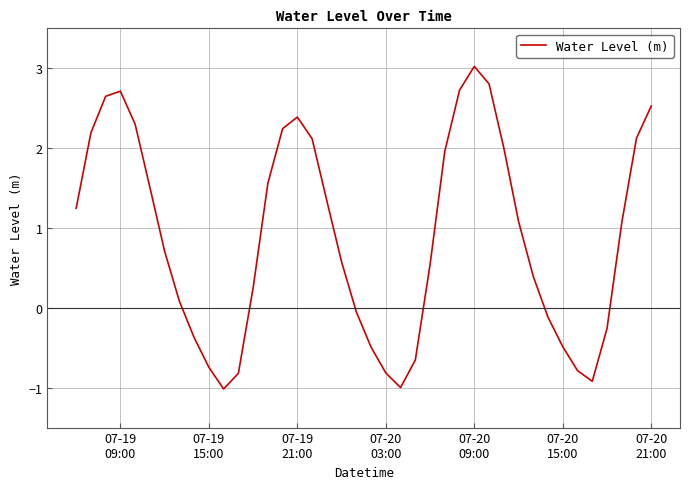

How many positive values are there?

26